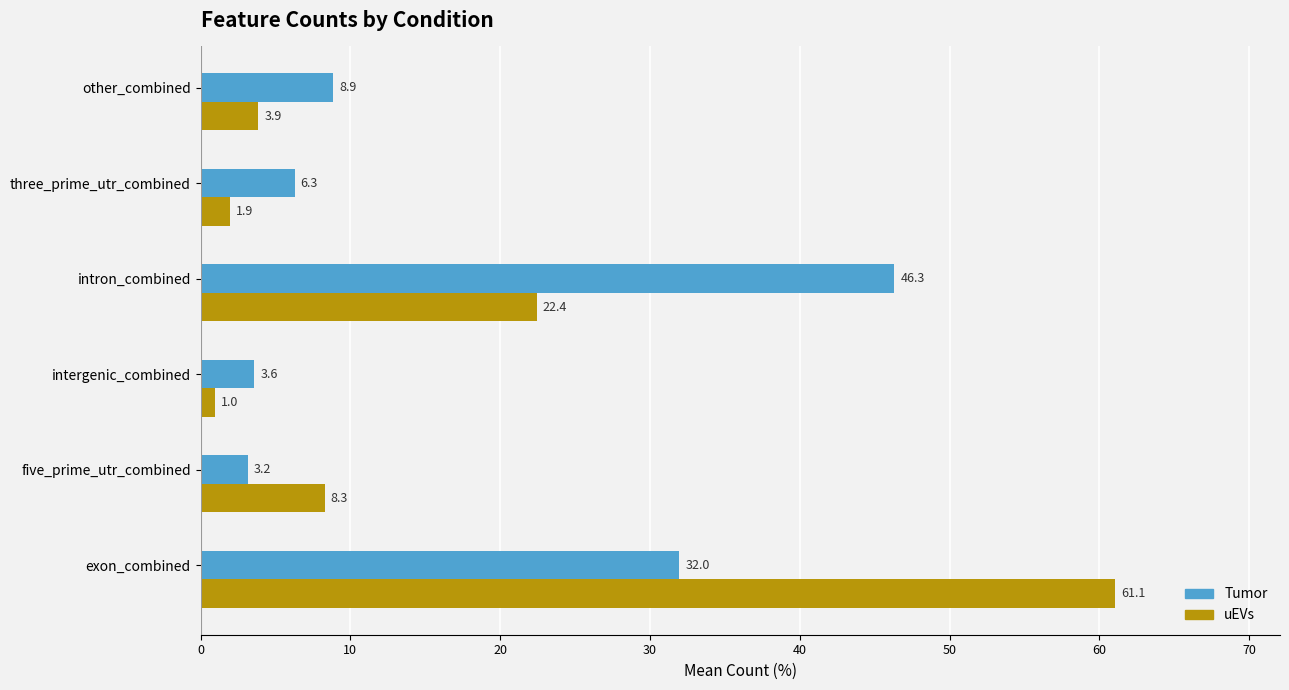

List the labels in order of uEVs value, smallest first.

intergenic_combined, three_prime_utr_combined, other_combined, five_prime_utr_combined, intron_combined, exon_combined